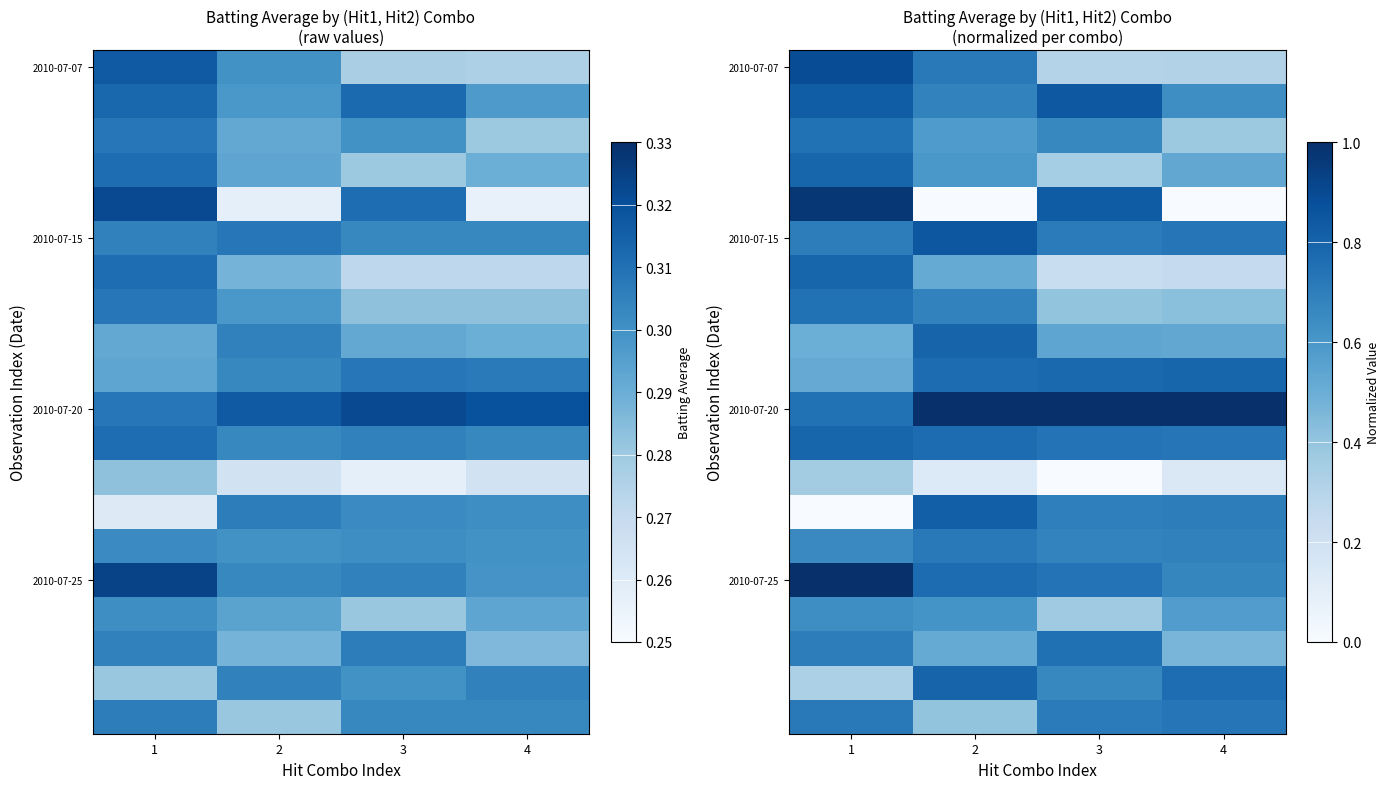

At which label does 2010-07-20 reach its minimum?

1